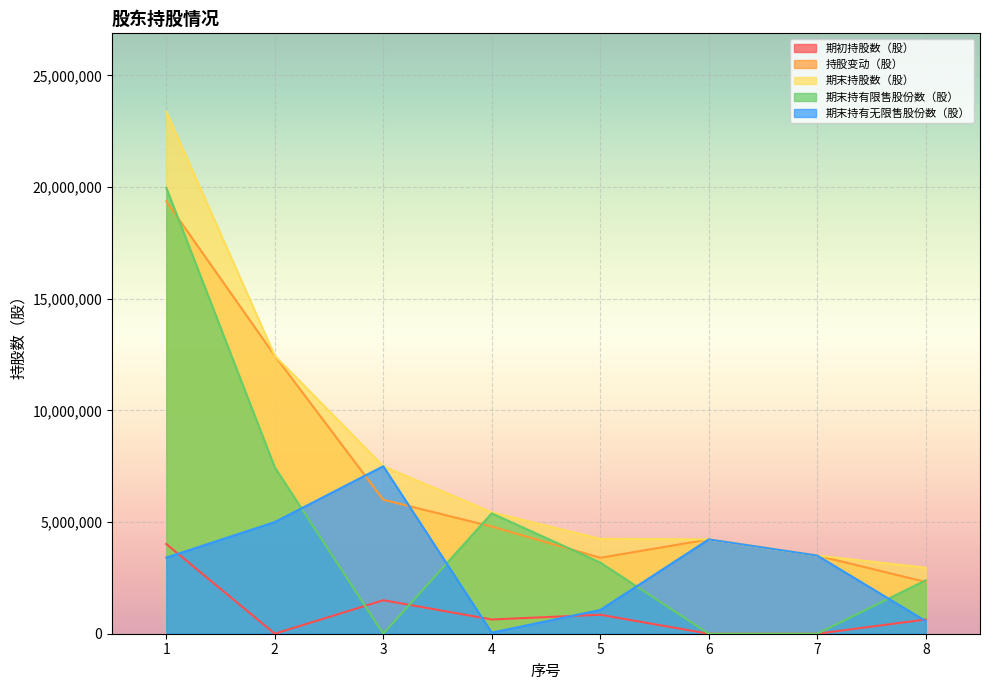

True or false: 期末持股数（股） and 期末持有限售股份数（股） cross at least once.

False